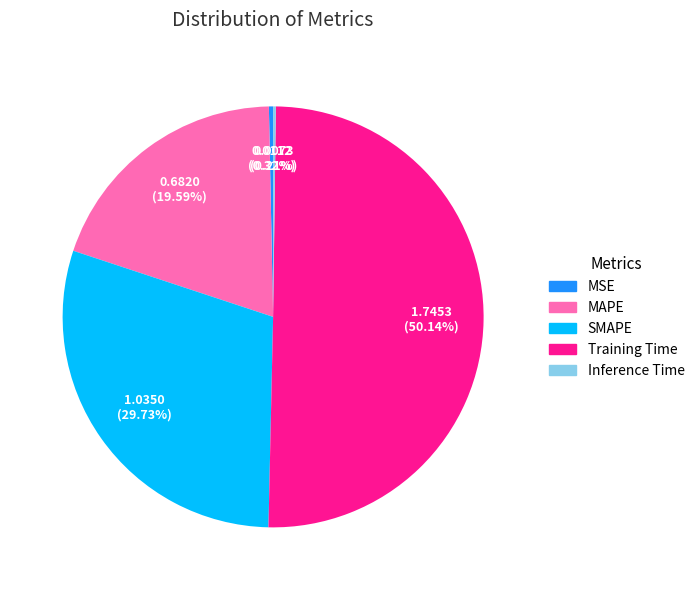

Is it true that MAPE is 12% of the pie?

False